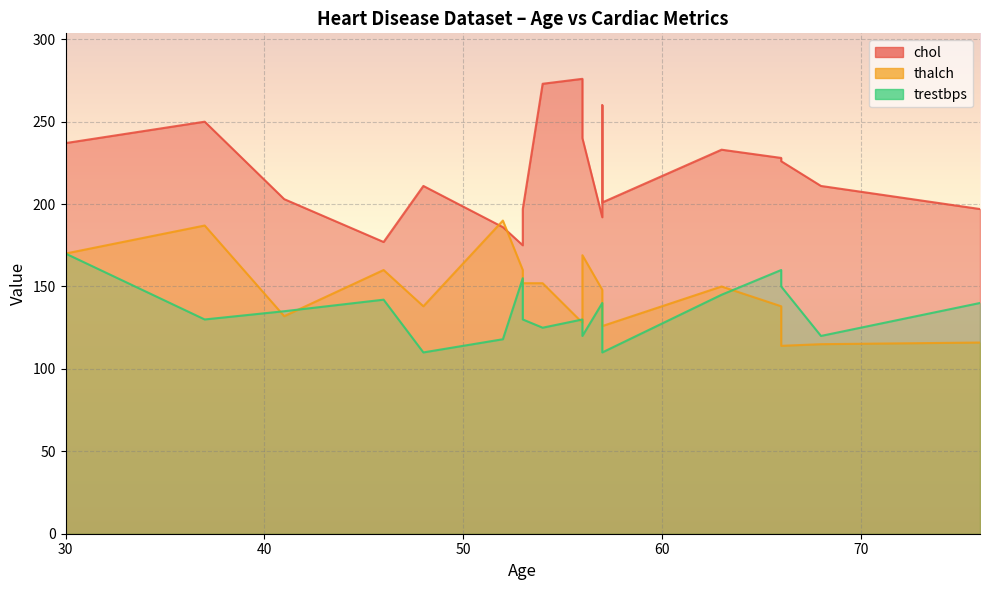

What is the difference between the second highest and second lowest values in the chol series?

96